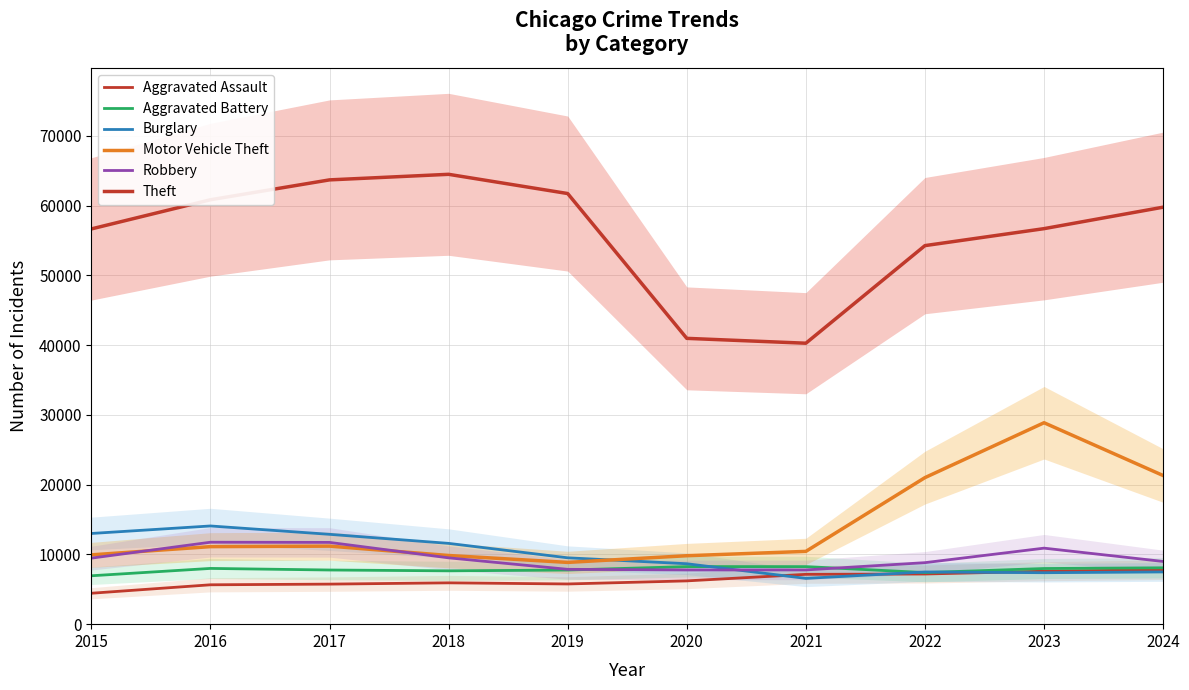

True or false: Motor Vehicle Theft and Theft intersect in this chart.

False